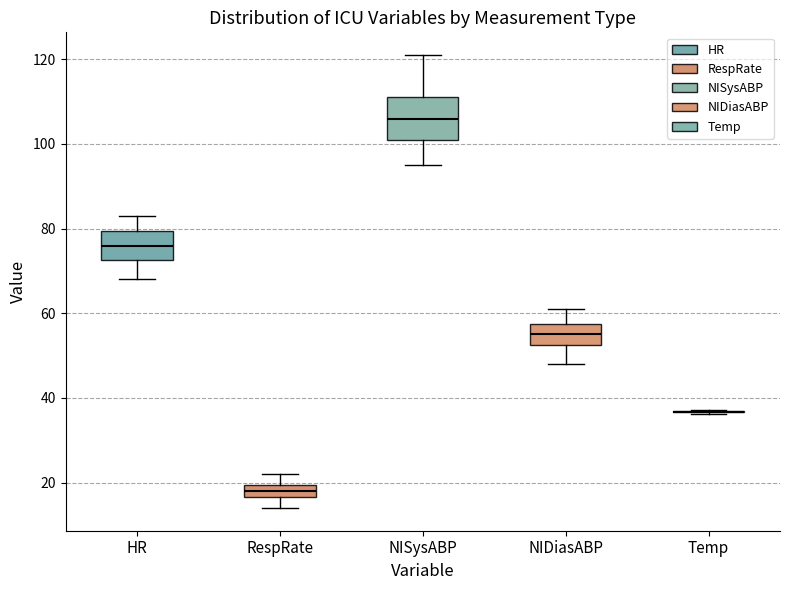

Reading left to right, transcribe this box plot: for each box, give where its median line is, the range the box spans, and where its two whiskers end, as read against the y-axis. The values are not printed on the chart, so give them approximately, as read against the axis.

HR: median 76, box 72 to 80, whiskers 68 to 84
RespRate: median 18, box 16 to 20, whiskers 14 to 22
NISysABP: median 106, box 102 to 112, whiskers 96 to 122
NIDiasABP: median 56, box 52 to 58, whiskers 48 to 62
Temp: box collapsed to a line at 36, whiskers 36 to 38